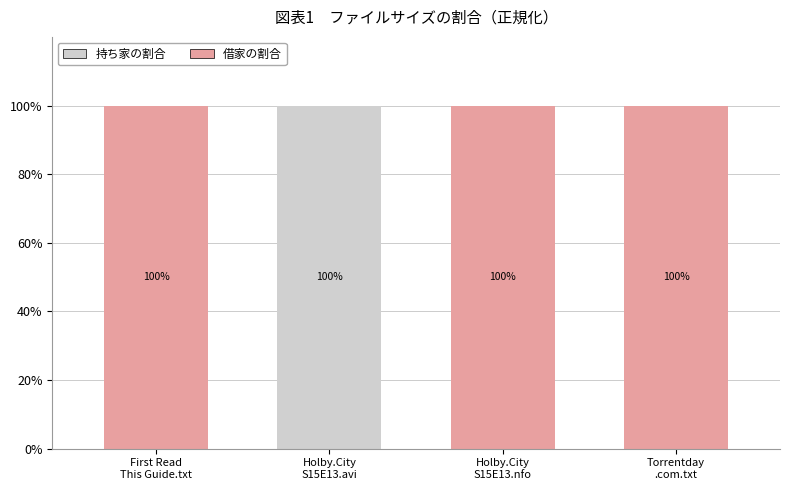

Are the bars horizontal?

No